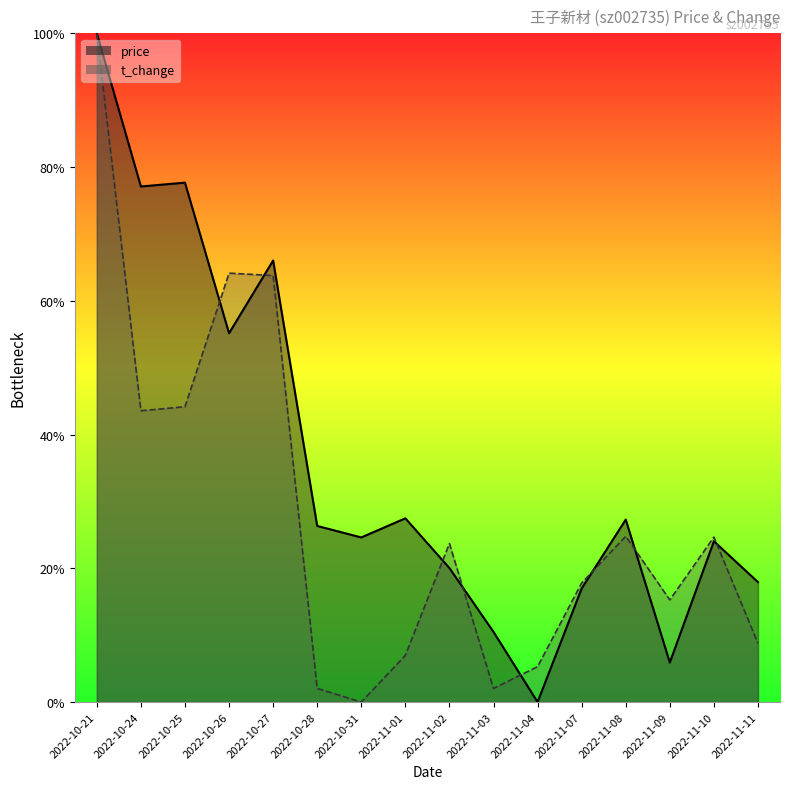

After their last crossing, which series has the higher values: t_change or price?

price